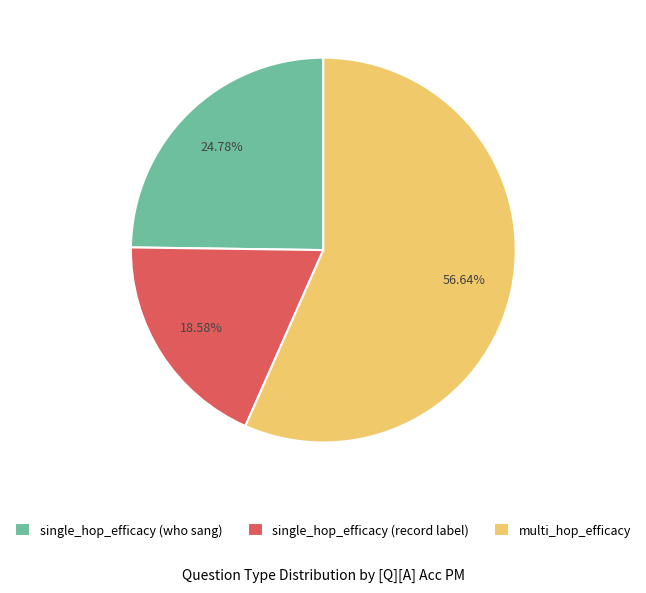

Rank the categories by value from lowest to highest.

single_hop_efficacy (record label), single_hop_efficacy (who sang), multi_hop_efficacy